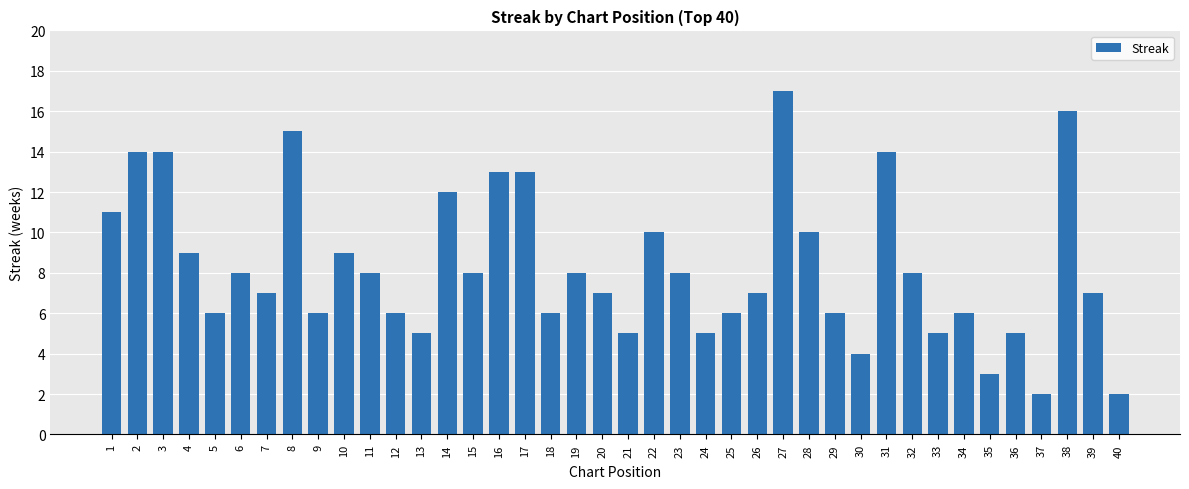

What is the difference between the maximum and minimum values?

15